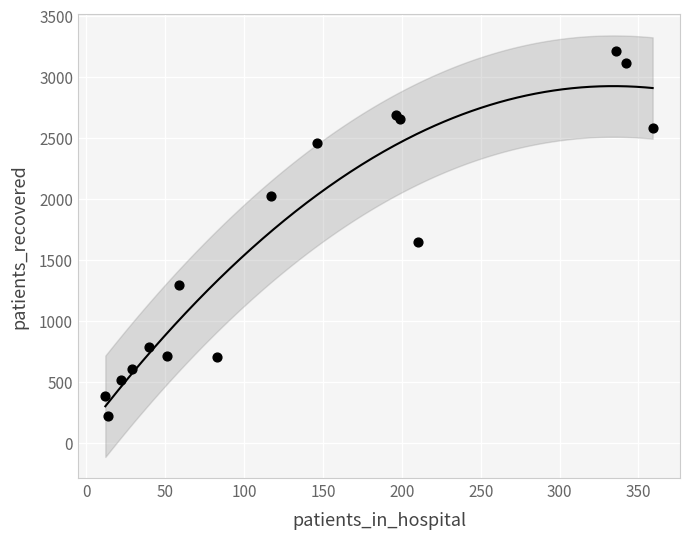

What Y value in the scatter plot is closest to 1715?

1643